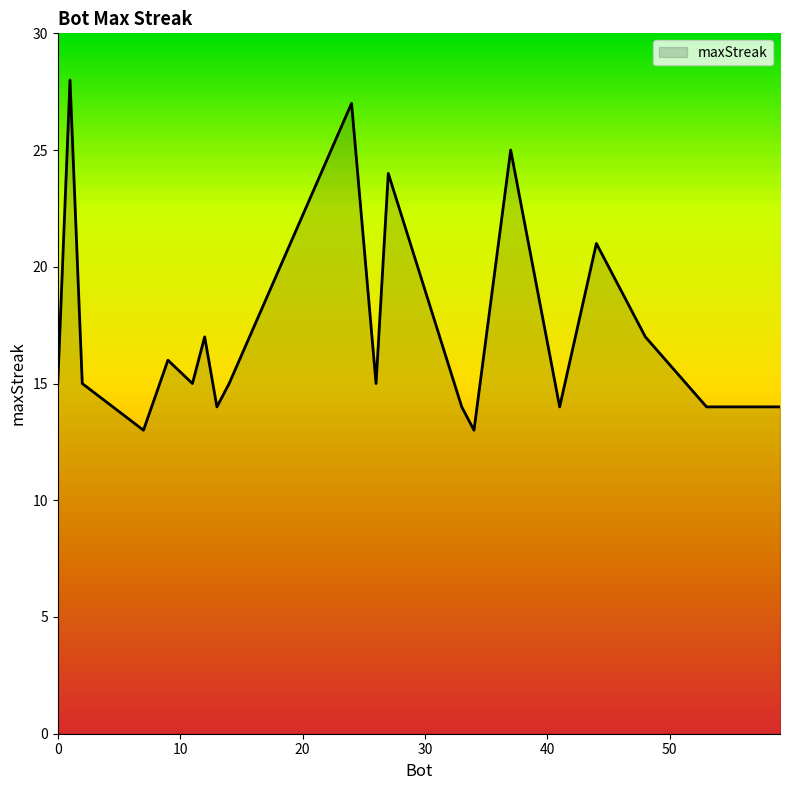

What is the greatest value displayed?

28